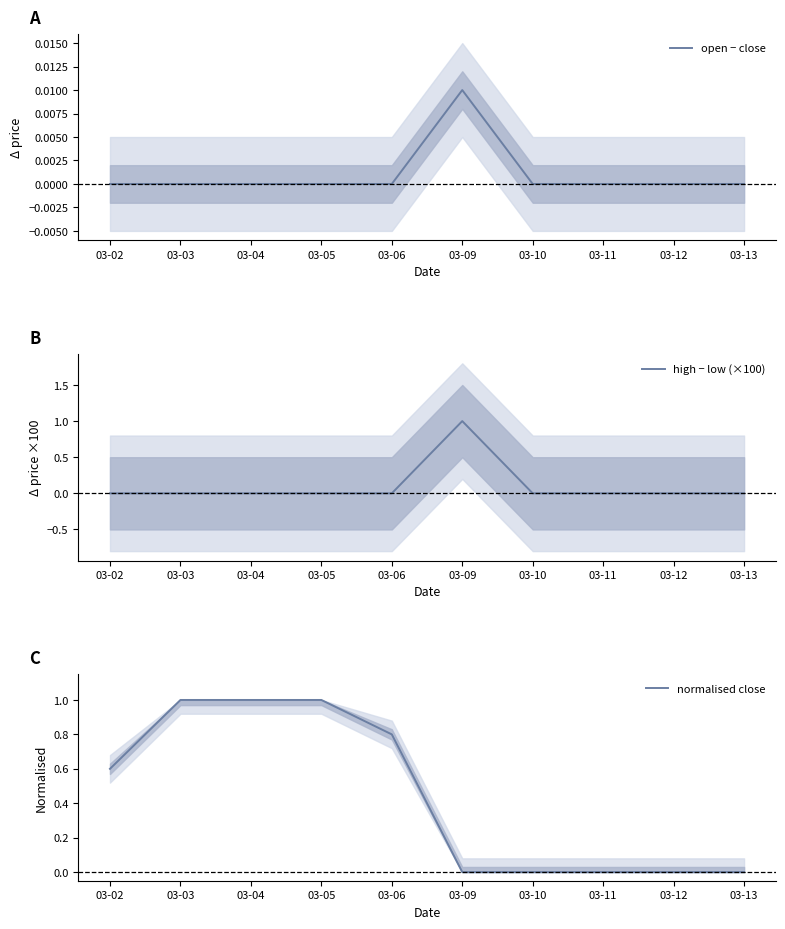

Does the chart display data point markers on the line(s)?

No